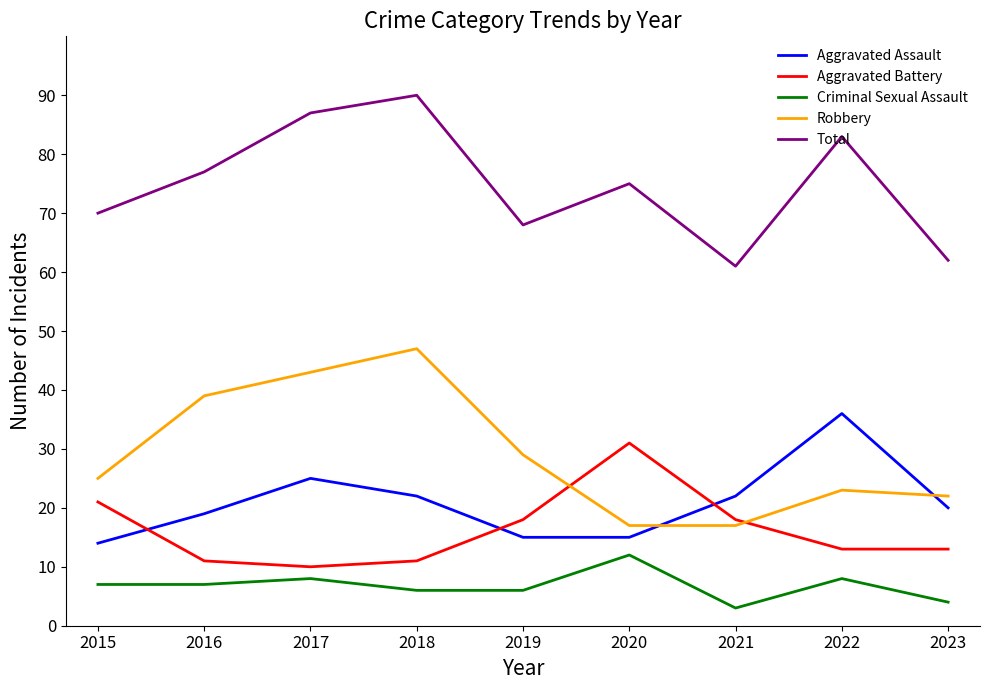

Which series has the largest total across all categories?

Total